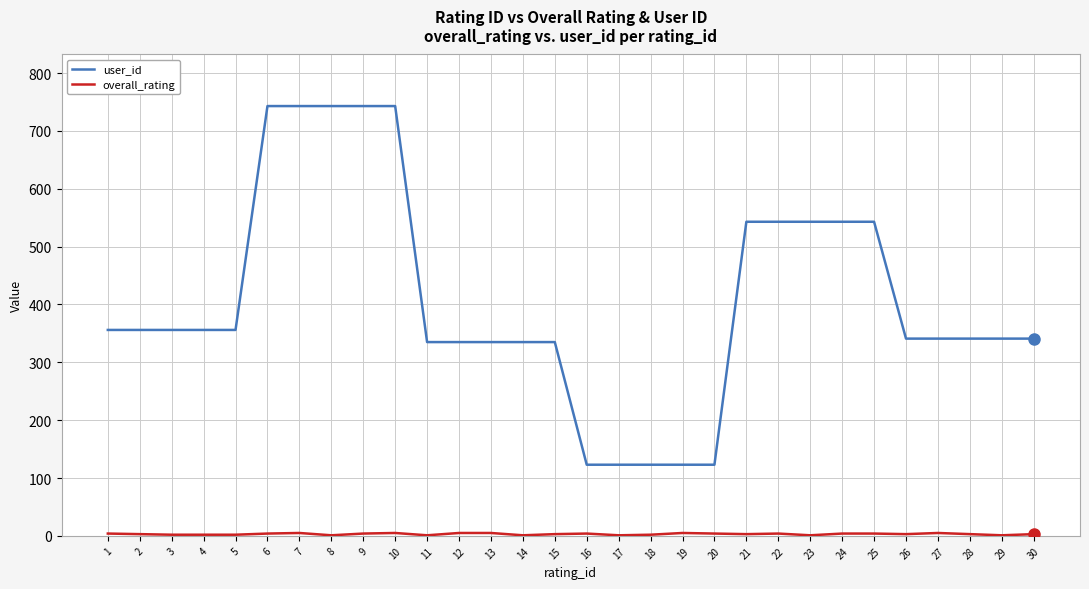

How many categories are shown in the chart?

30